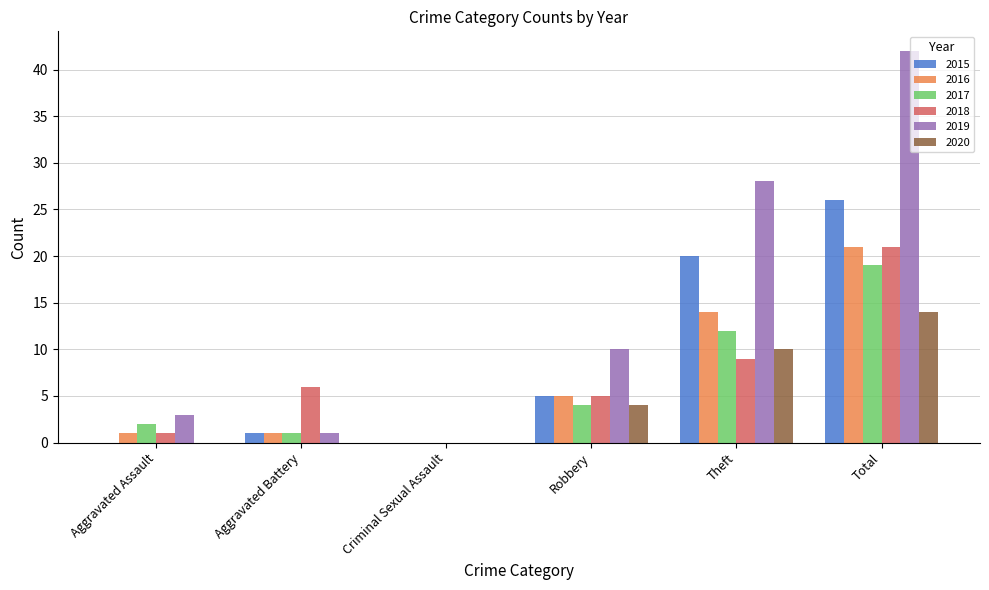

What is the approximate value of 2016 at Theft?

14